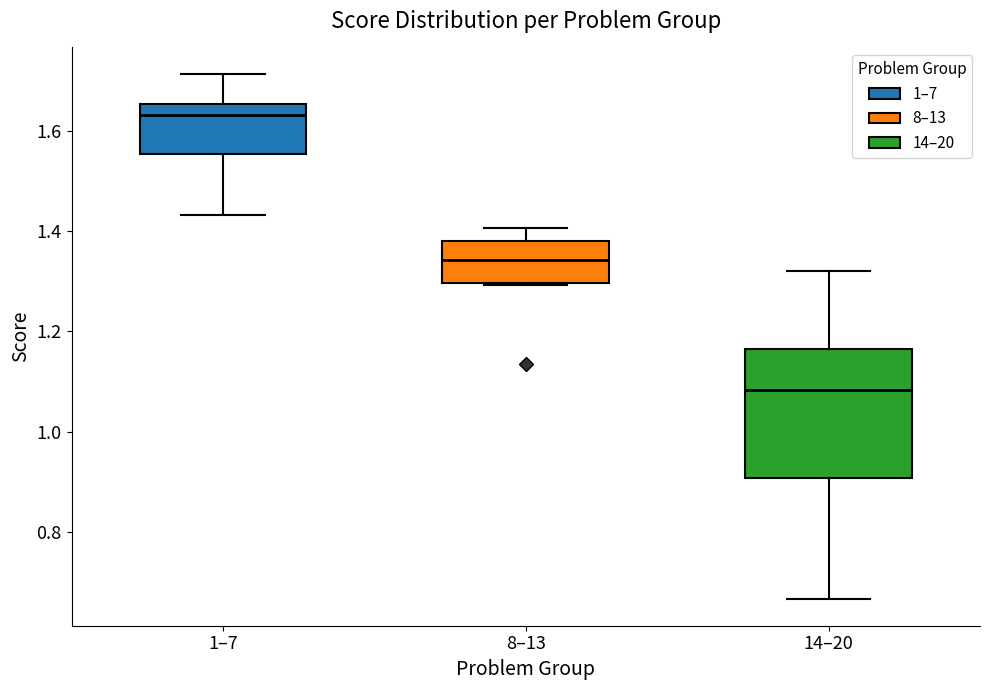

Reading left to right, transcribe this box plot: for each box, give where its median line is, the range the box spans, and where its two whiskers end, as read against the y-axis. The values are not printed on the chart, so give them approximately, as read against the axis.

1–7: median 1.64, box 1.56 to 1.66, whiskers 1.44 to 1.72
8–13: median 1.34, box 1.30 to 1.38, whiskers 1.30 to 1.40
14–20: median 1.08, box 0.90 to 1.16, whiskers 0.66 to 1.32